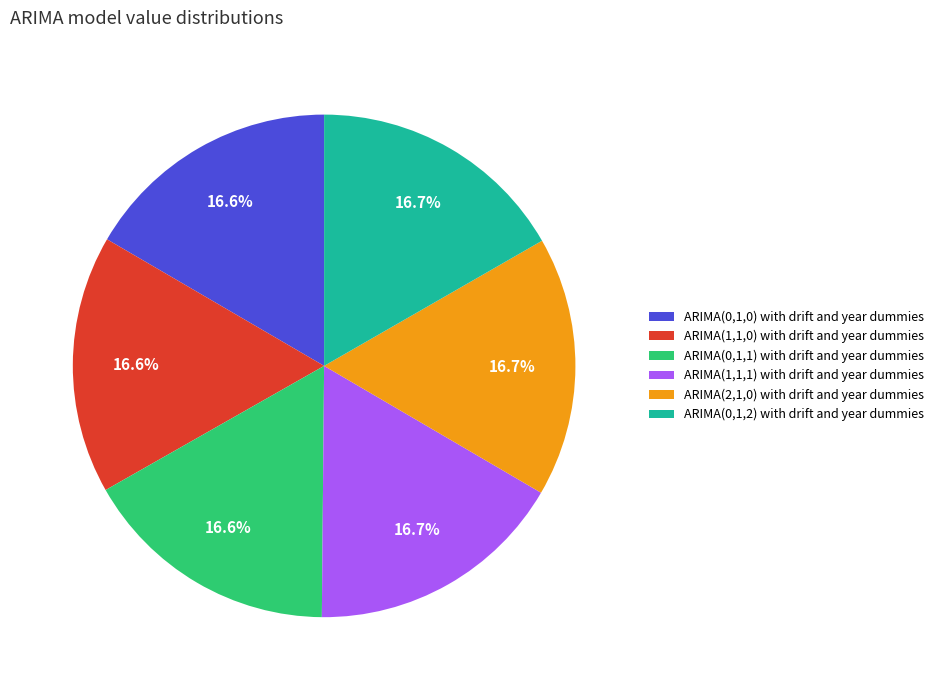

To the nearest percent, what is the combined percentage of ARIMA(1,1,1) with drift and year dummies and ARIMA(0,1,1) with drift and year dummies?

33%